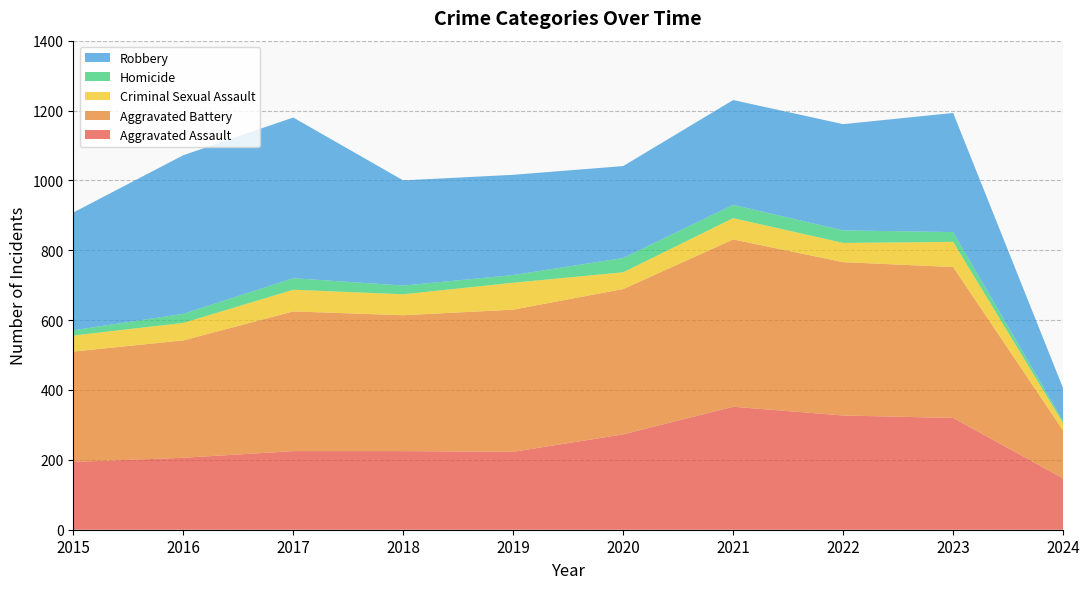

Reading left to right, extract all data points from this chart.

Aggravated Assault: 2015=194	2016=206	2017=225	2018=225	2019=223	2020=273	2021=352	2022=327	2023=320	2024=147
Aggravated Battery: 2015=316	2016=336	2017=400	2018=389	2019=407	2020=416	2021=479	2022=439	2023=432	2024=137
Criminal Sexual Assault: 2015=46	2016=50	2017=62	2018=60	2019=77	2020=48	2021=61	2022=55	2023=72	2024=21
Homicide: 2015=15	2016=26	2017=33	2018=25	2019=22	2020=41	2021=38	2022=36	2023=28	2024=6
Robbery: 2015=337	2016=454	2017=460	2018=301	2019=287	2020=263	2021=300	2022=304	2023=341	2024=94